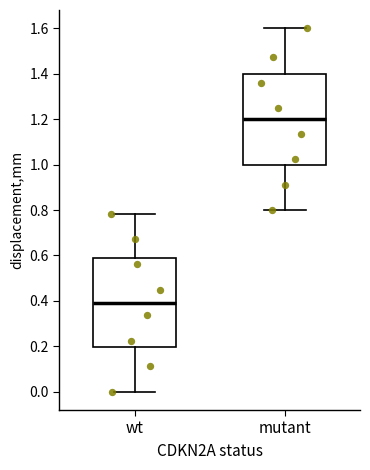

Which box's median line is the lowest?

wt